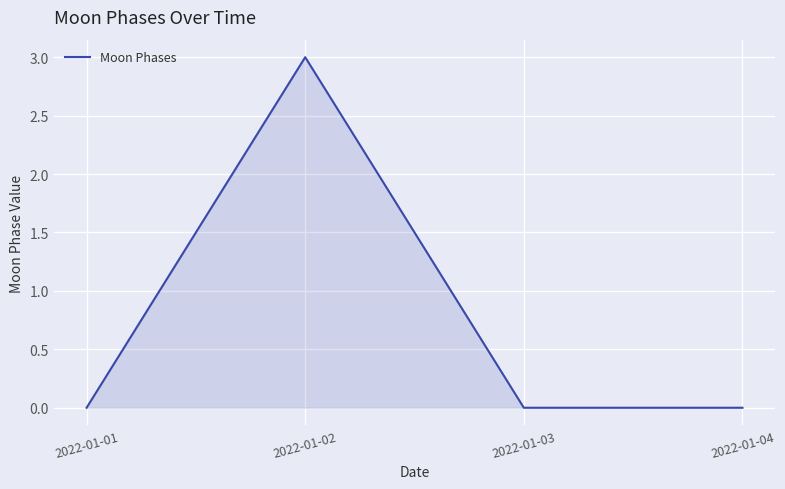

The value at 2022-01-03 is 2. True or false?

False